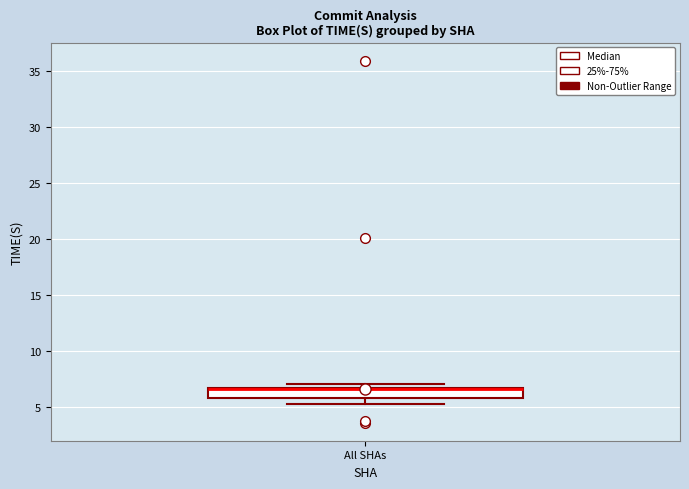

Where does the lower whisker of the box for All SHAs end on the y-axis? The values are not printed on the chart, so give them approximately, as read against the axis.

5.5